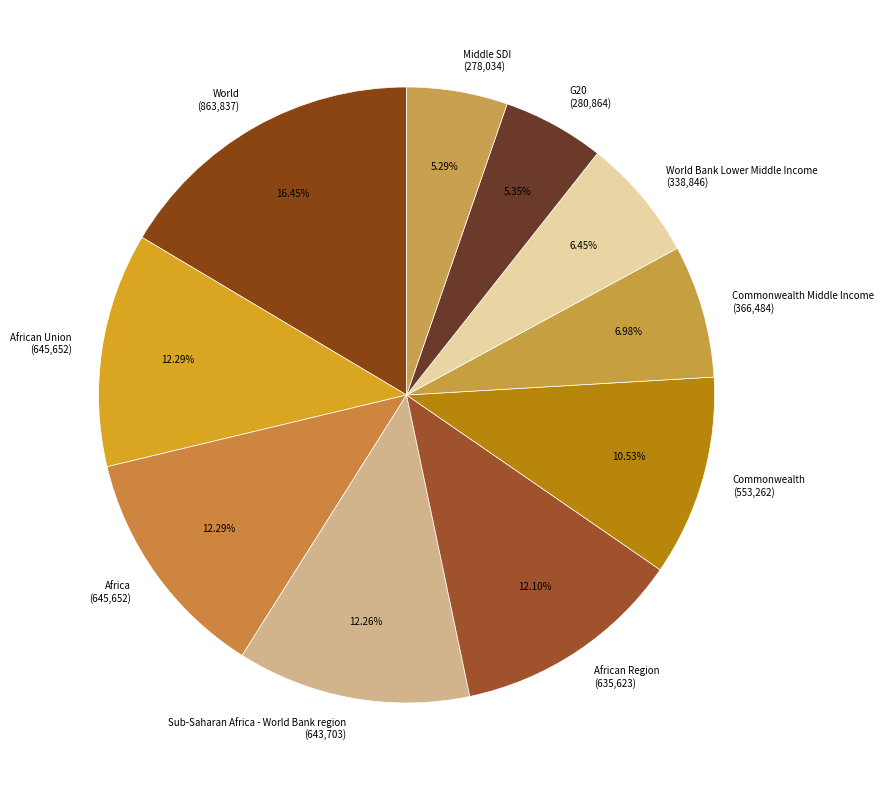

Approximately how many times larger is the value at G20 (280,864) compared to Commonwealth (553,262)?

0.5